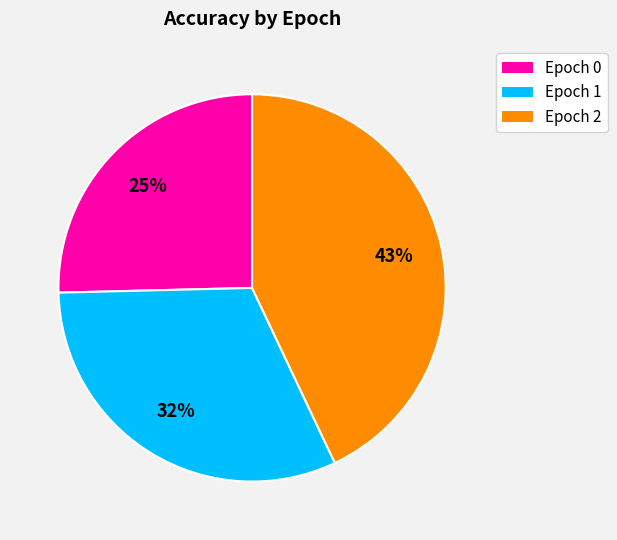

Rank the categories by value from highest to lowest.

Epoch 2, Epoch 1, Epoch 0